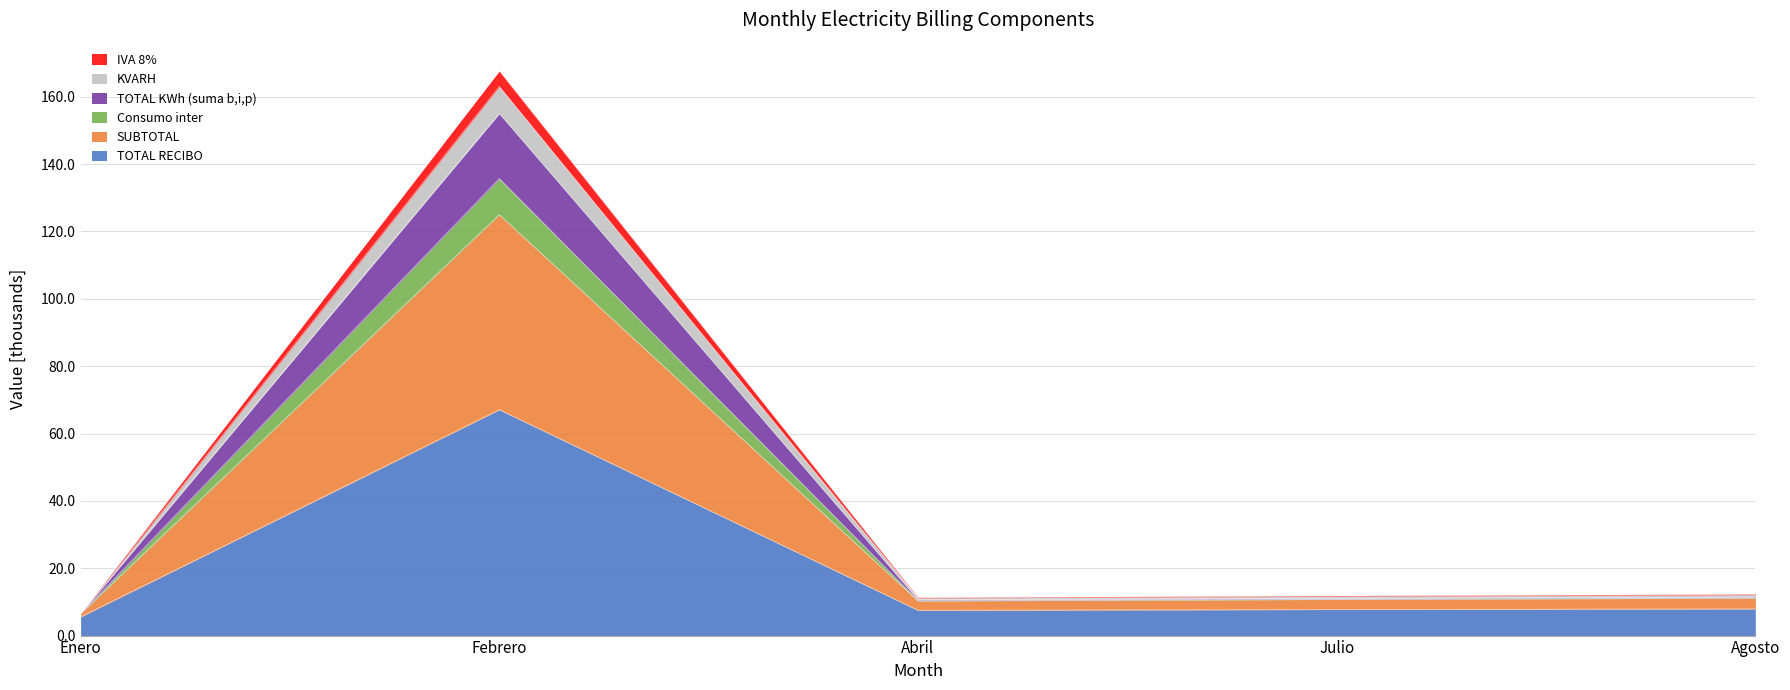

True or false: TOTAL RECIBO has a value of 5.5 at Enero.

True